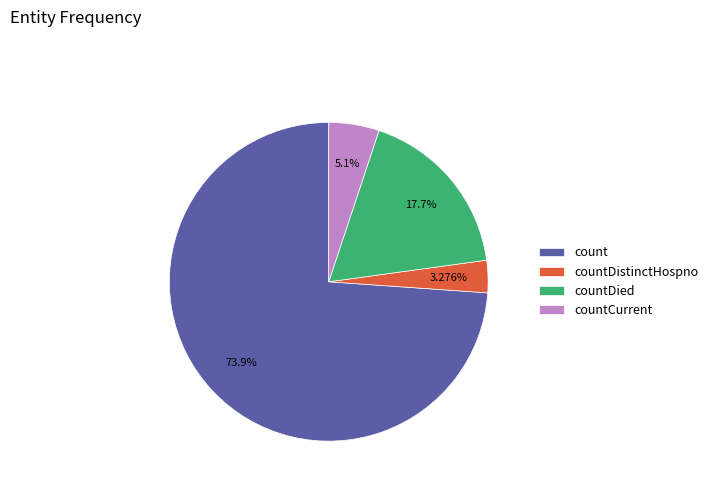

The count slice represents 85% of the pie. True or false?

False